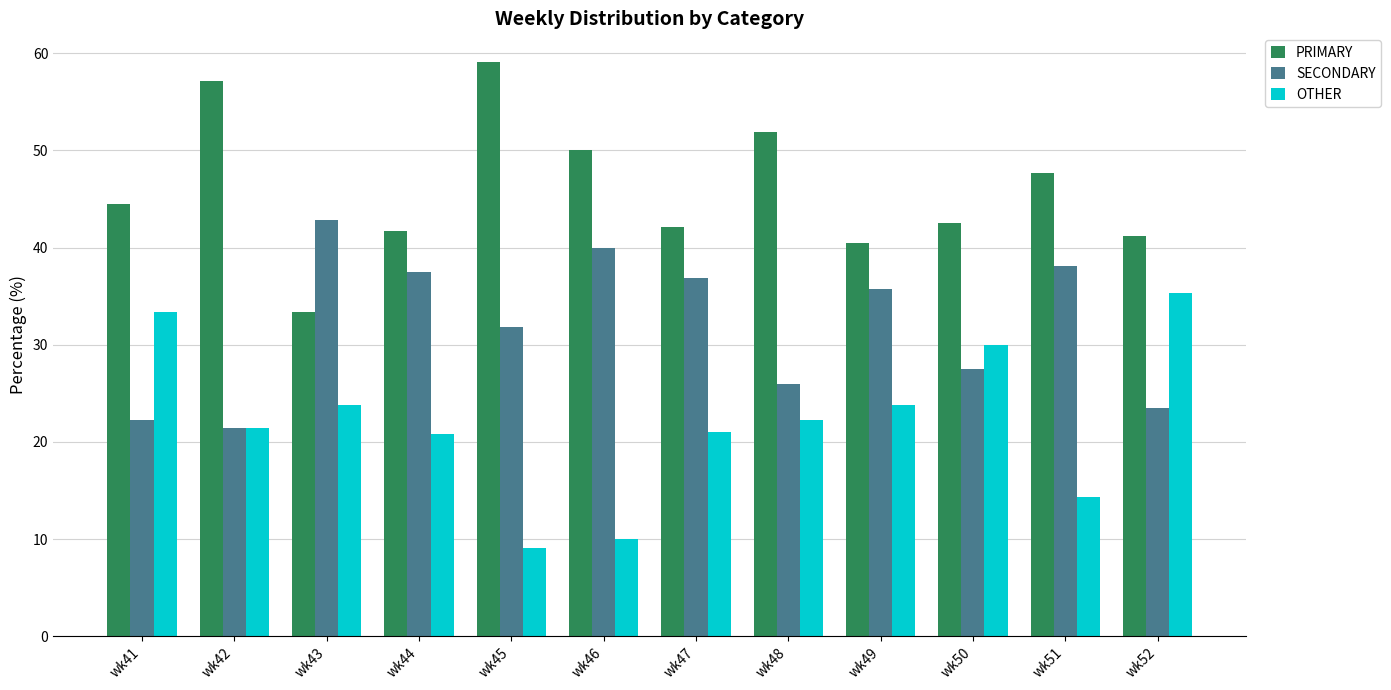

Is it true that OTHER equals 20.8 at wk44?

True